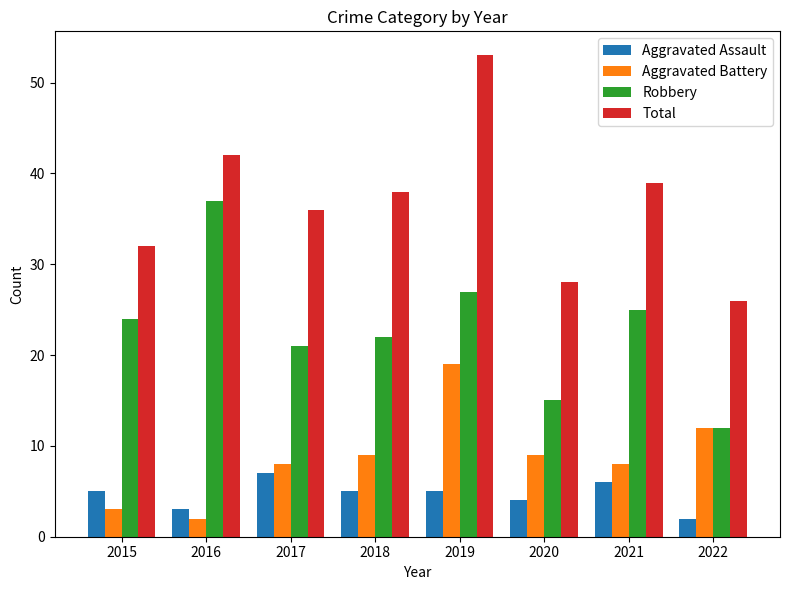

What is the sum of all Robbery values?

183